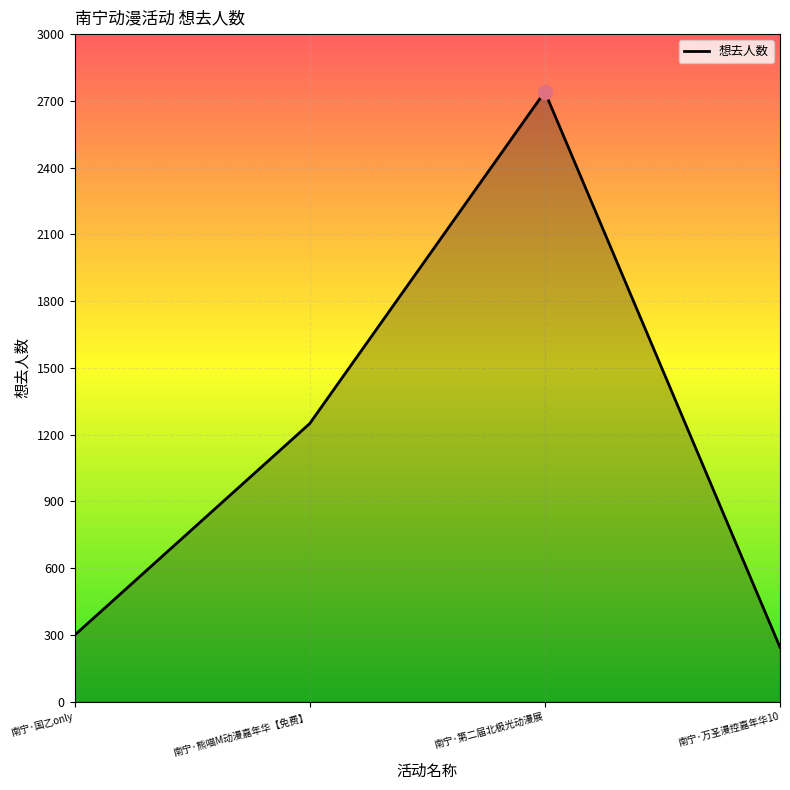

What is the approximate value at 南宁·熊喵M动漫嘉年华【免费】, to the nearest 10?

1250